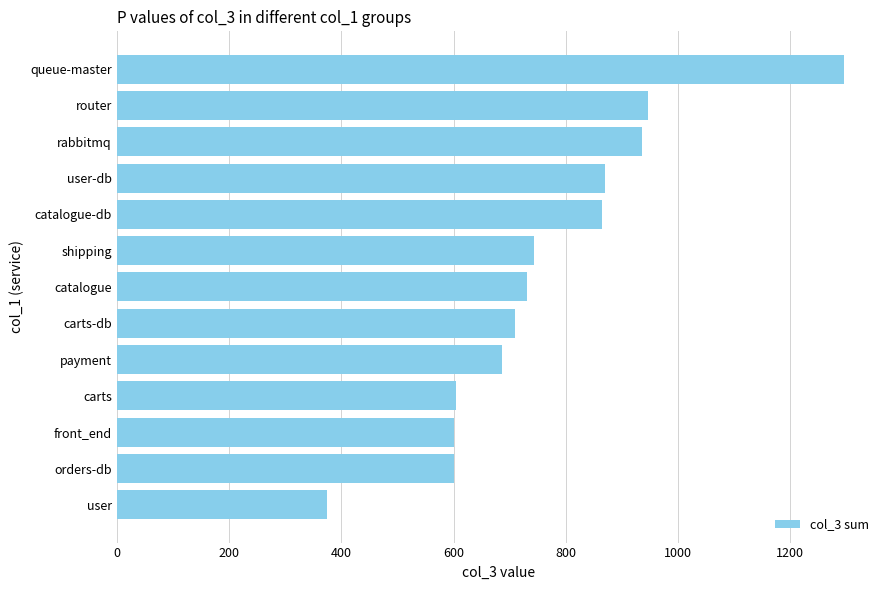

The value at carts-db is 1073. True or false?

False